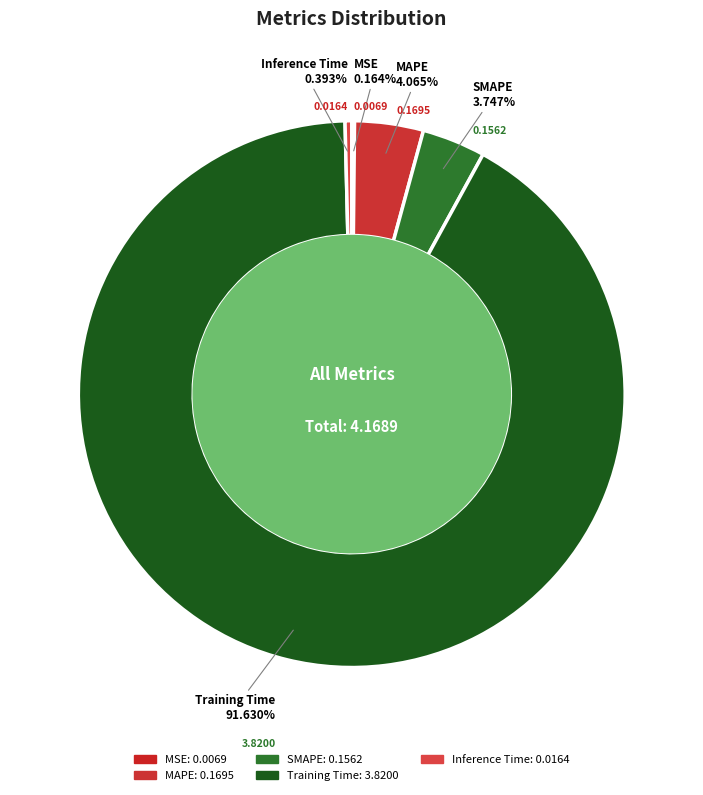

What is the majority slice?

Training Time